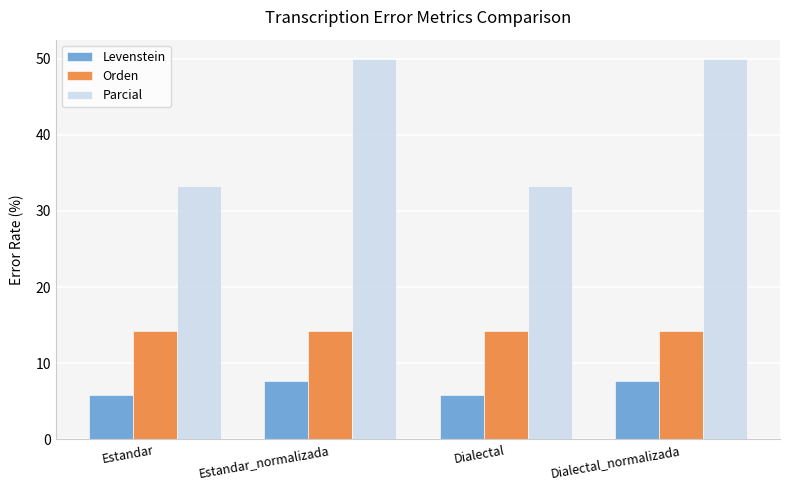

What is the value of the Parcial bar at the 3rd from the left?

33.3